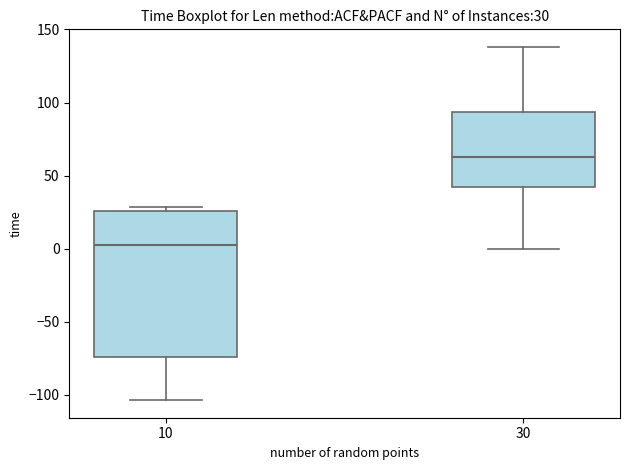

Comparing the boxes themselves (not the whiskers), which one is the tallest?

10